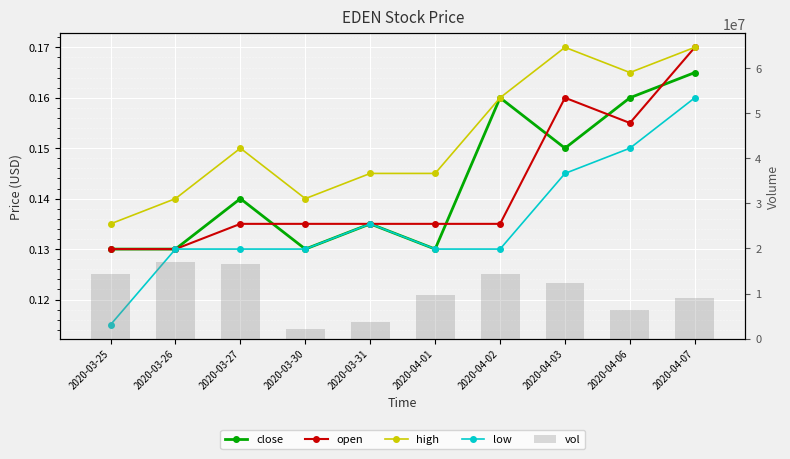

True or false: open has a value of 0.3 at 2020-04-03.

False